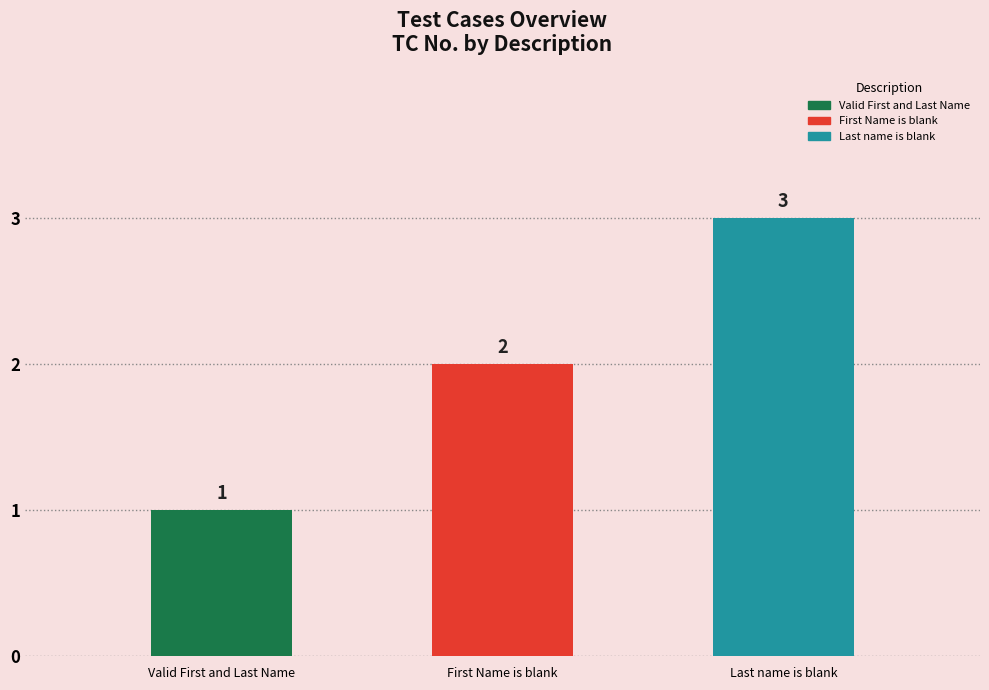

At which category does the chart reach its peak across all series?

Last name is blank